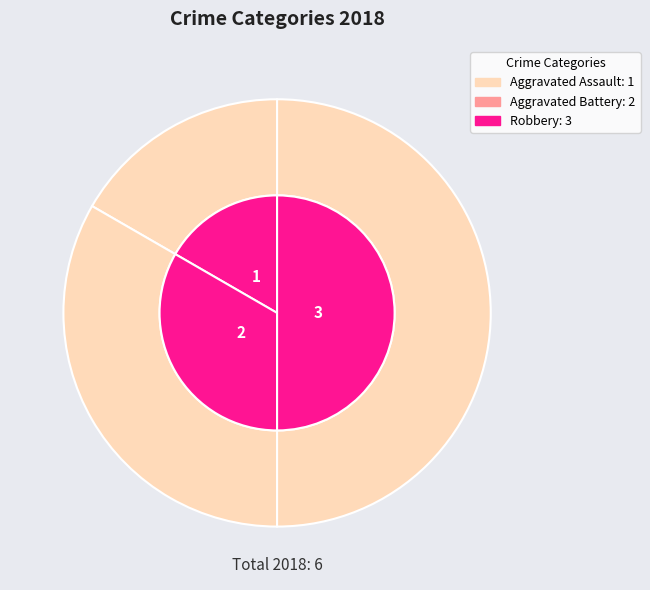

Which category has the smallest portion of the pie?

Aggravated Assault